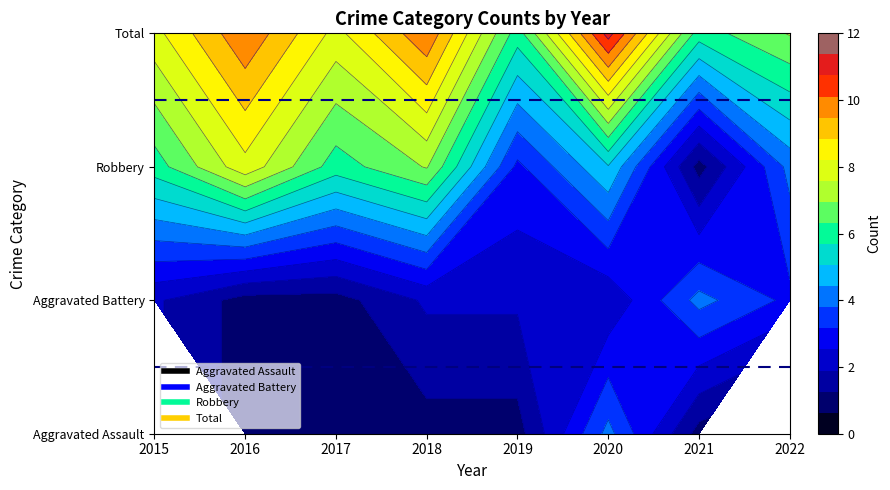

Which series has the widest spread of values?

Robbery